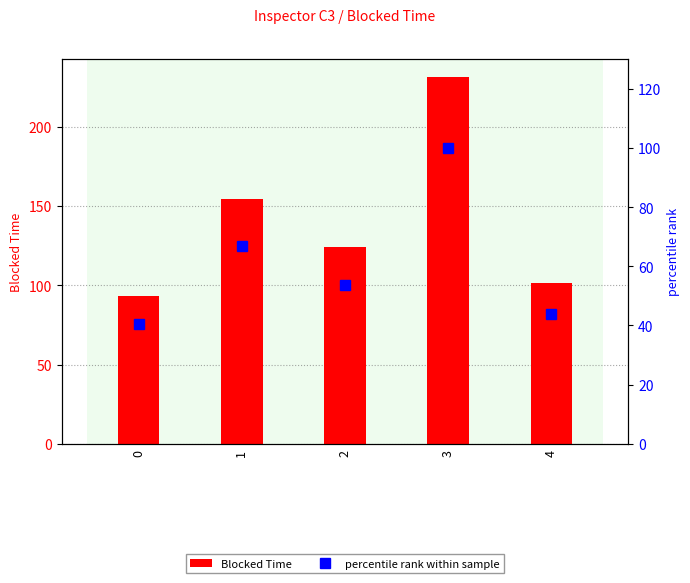

At 1, list the series in order from largest to smallest.

Blocked Time, percentile rank within sample